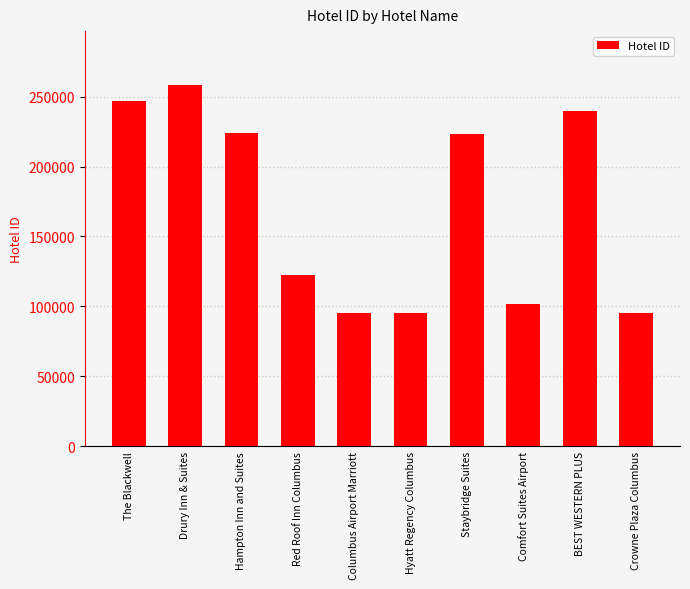

What is the smallest value displayed?

95247